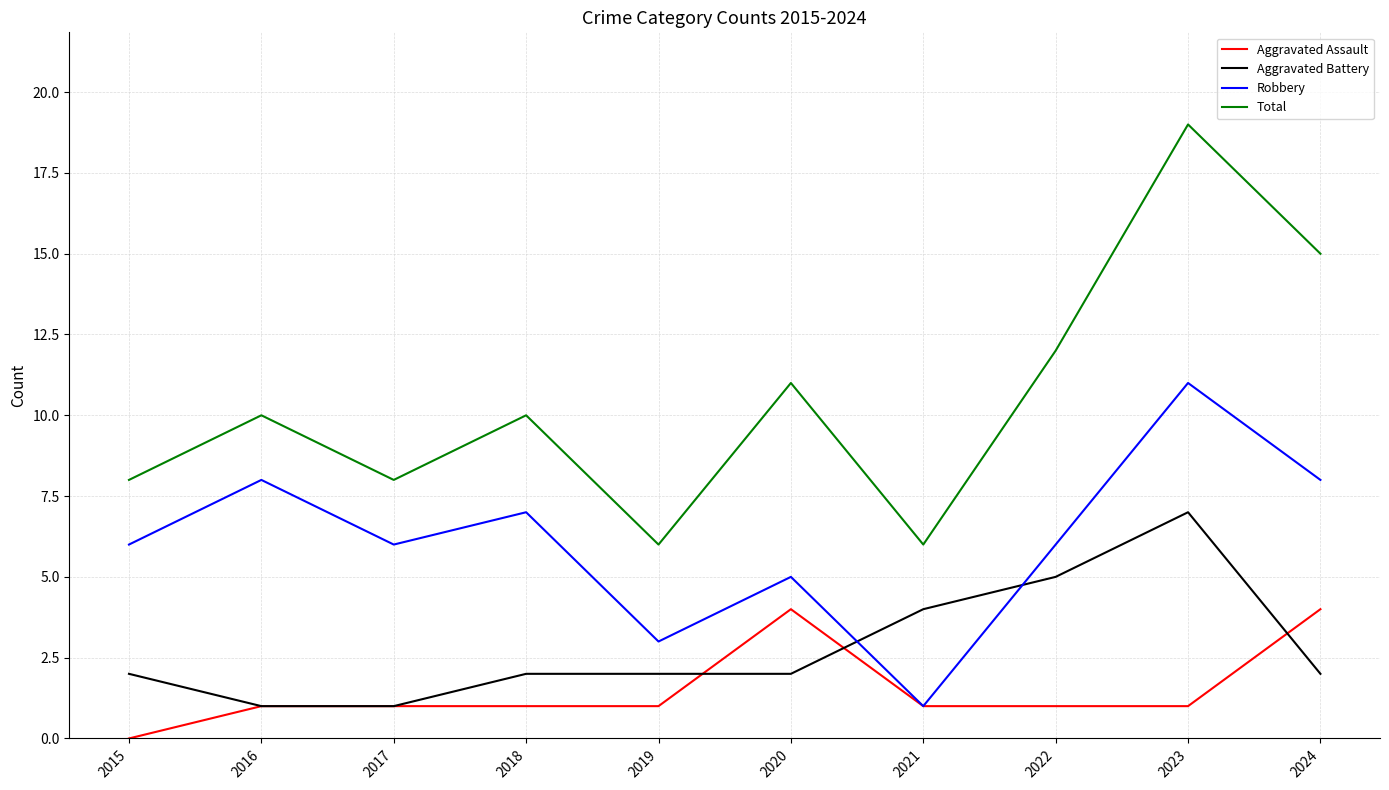

What is the difference between the highest and lowest values at 2018?

9